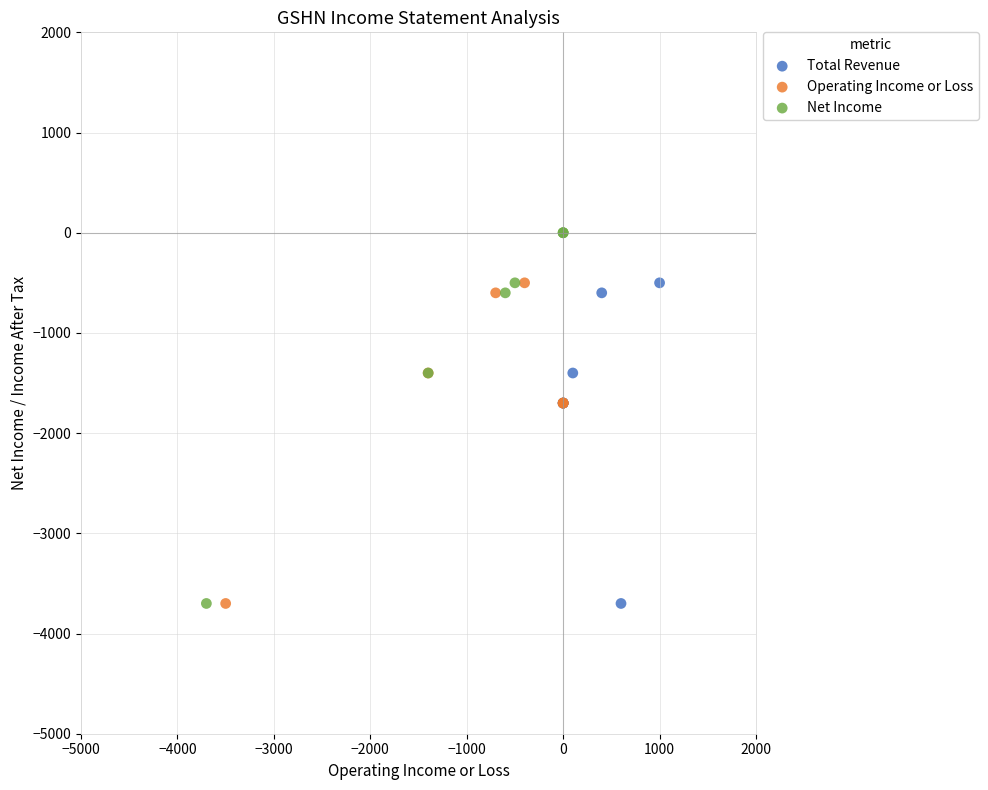

What are all the series names shown in the legend?

Total Revenue, Operating Income or Loss, Net Income